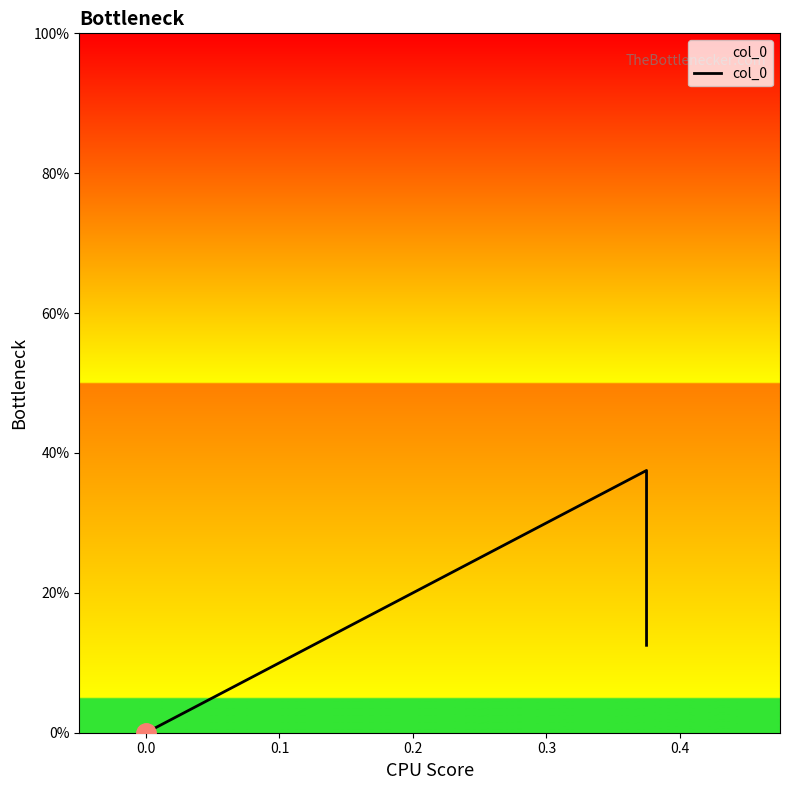

What is the maximum value shown in the chart?

0.4